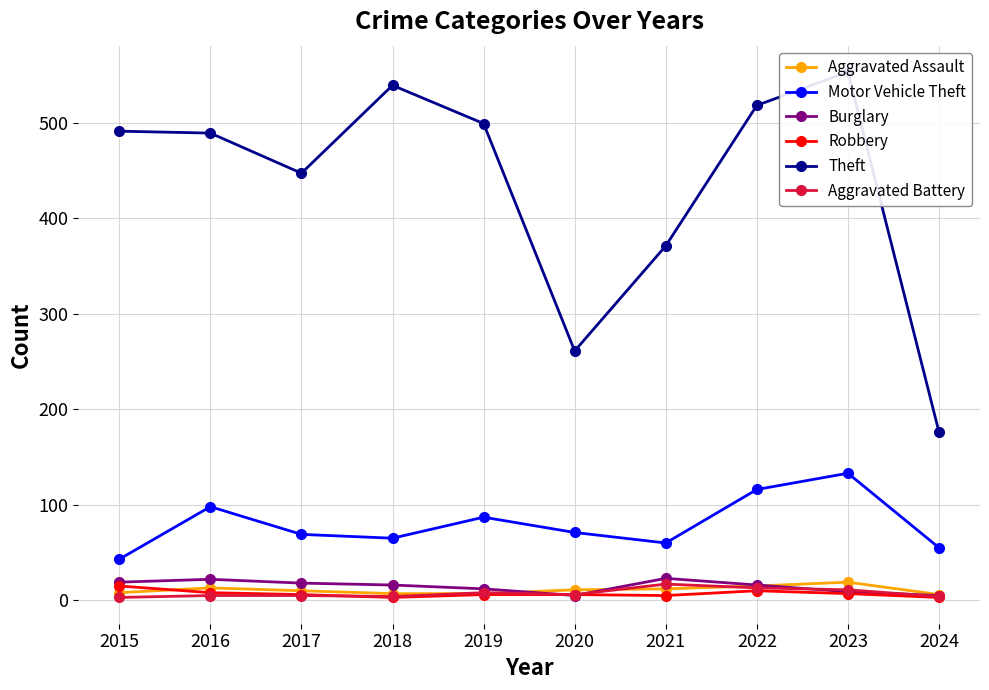

Which has a higher value, 2015 or 2024?

2015